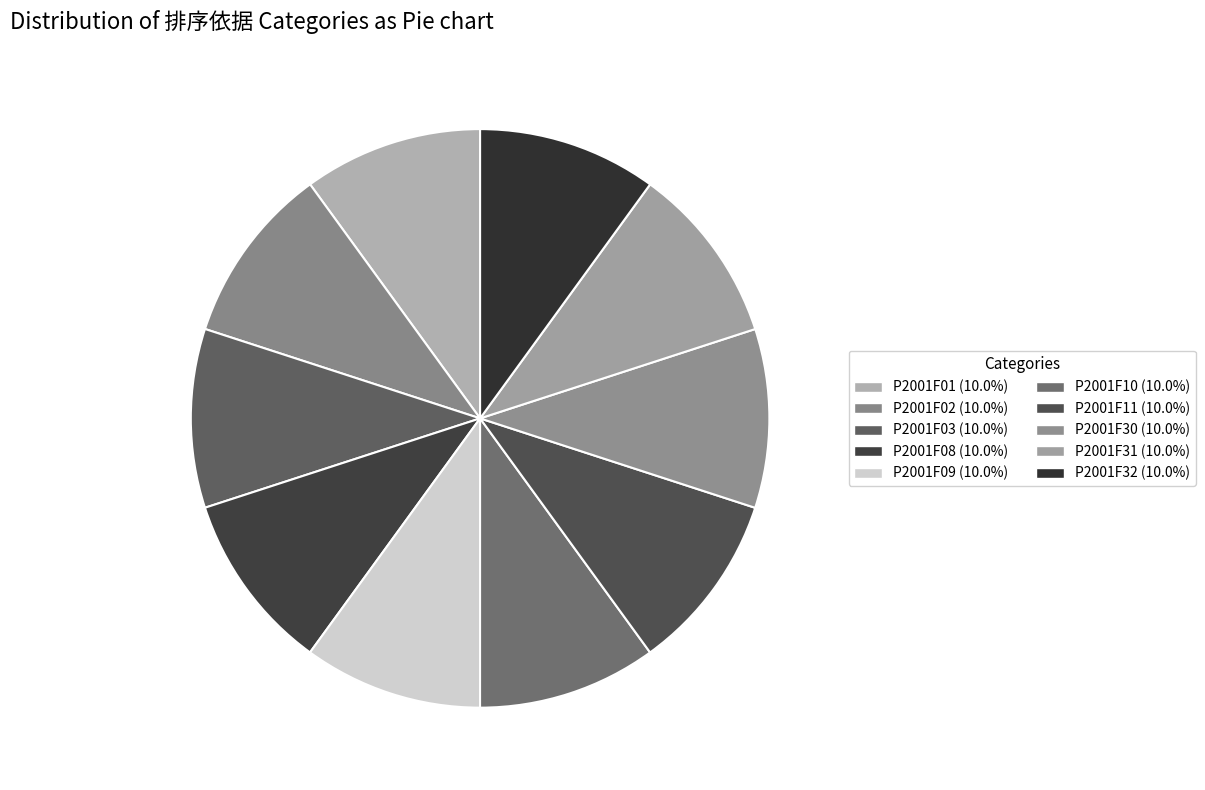

The P2001F32 slice represents 10% of the pie. True or false?

True